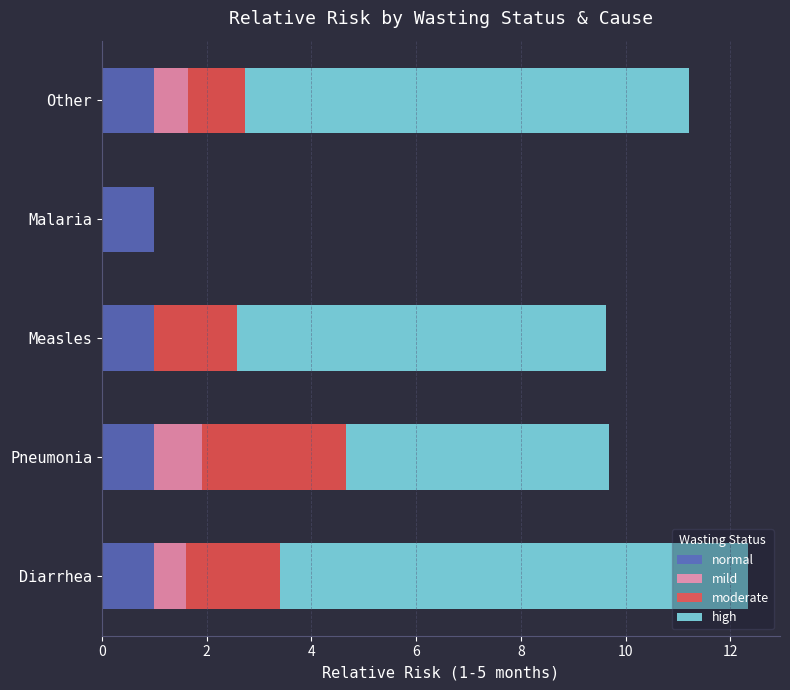

True or false: normal has a value of 0.3 at Diarrhea.

False